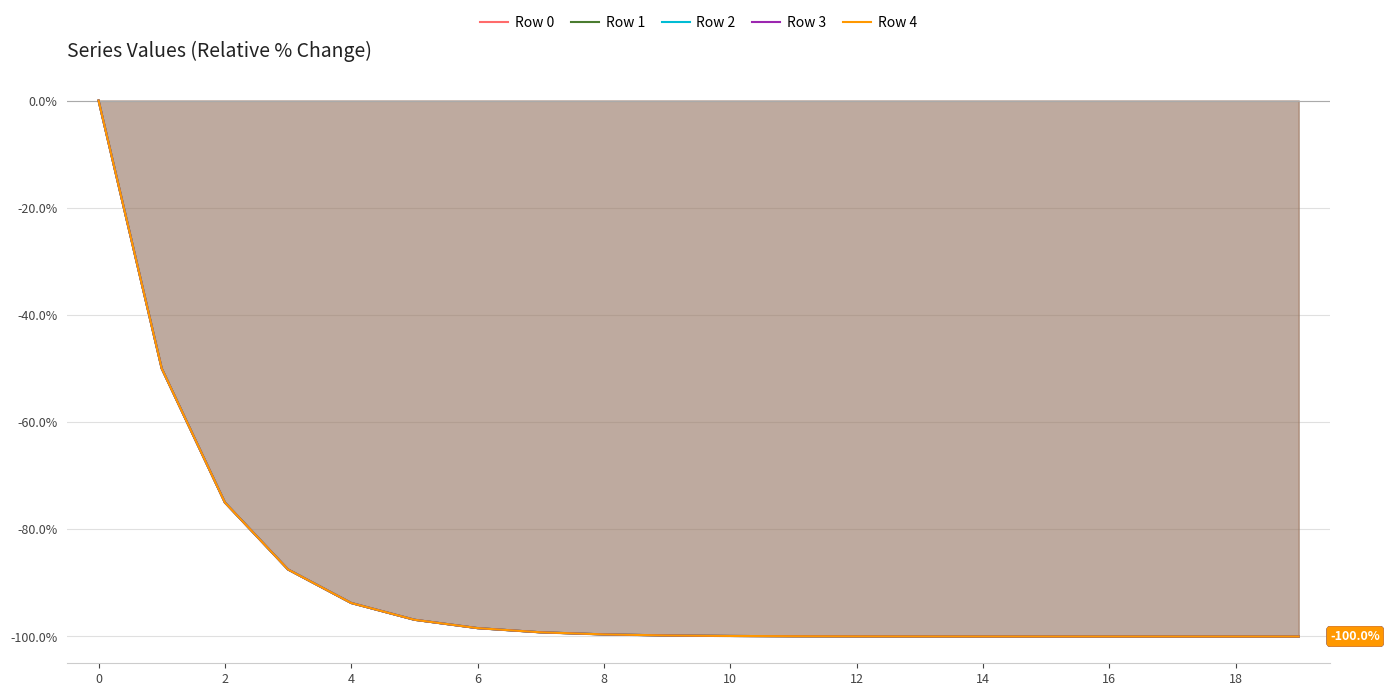

What is the difference between the maximum and second lowest values in the Row 0 series?

100.0